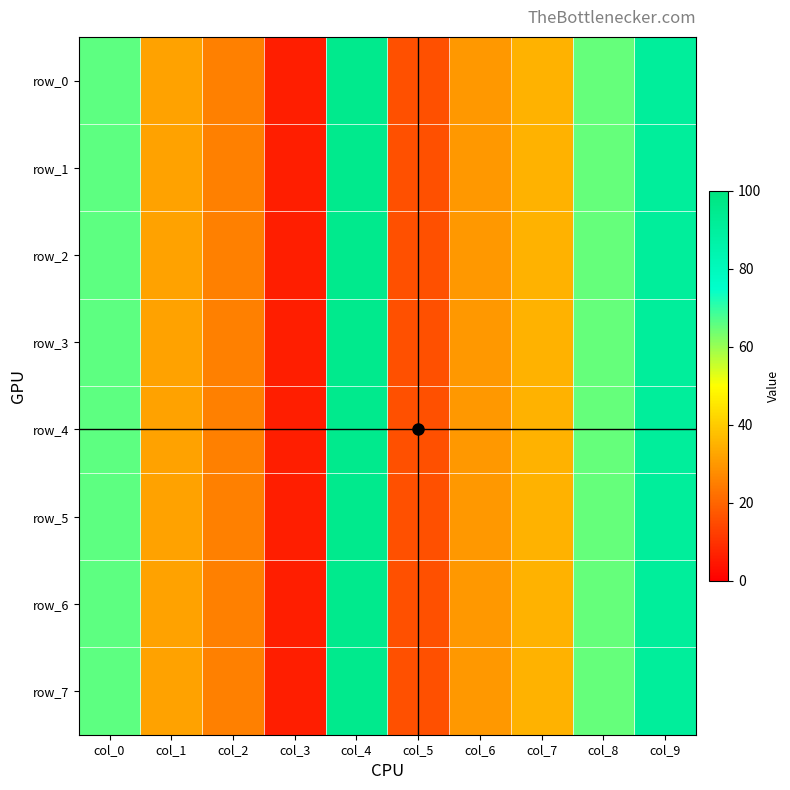

Reading left to right, what are all the values shown in this chart?

row_0: 66	32	25	6	95	16	30	35	65	91
row_1: 66	32	25	6	95	16	30	35	65	91
row_2: 66	32	25	6	95	16	30	35	65	91
row_3: 66	32	25	6	95	16	30	35	65	91
row_4: 66	32	25	6	95	16	30	35	65	91
row_5: 66	32	25	6	95	16	30	35	65	91
row_6: 66	32	25	6	95	16	30	35	65	91
row_7: 66	32	25	6	95	16	30	35	65	91